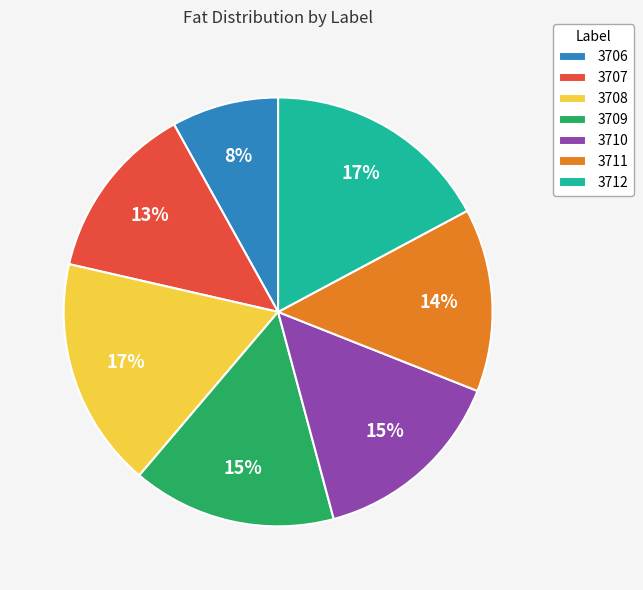

Is the sum of 3710 and 3706 greater than half?

No